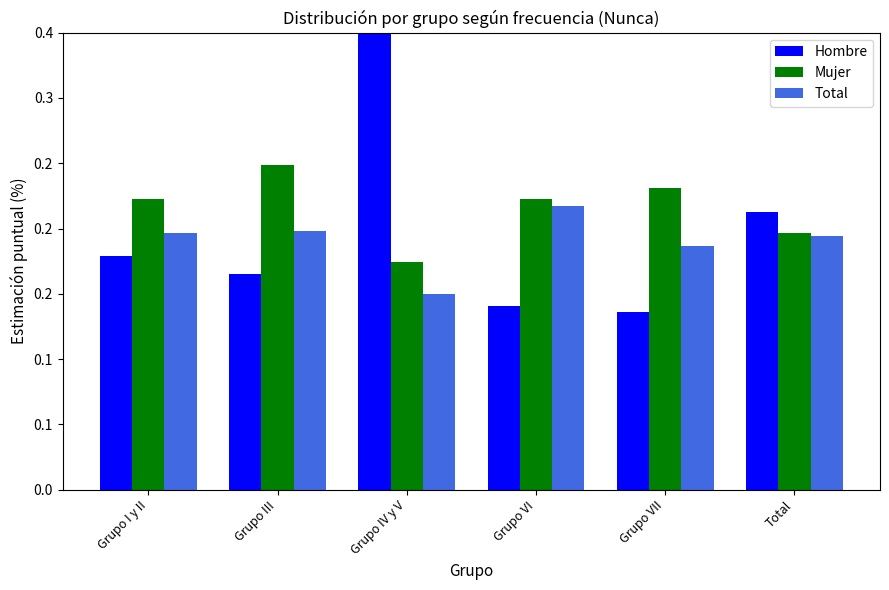

What are all the series names shown in the legend?

Hombre, Mujer, Total